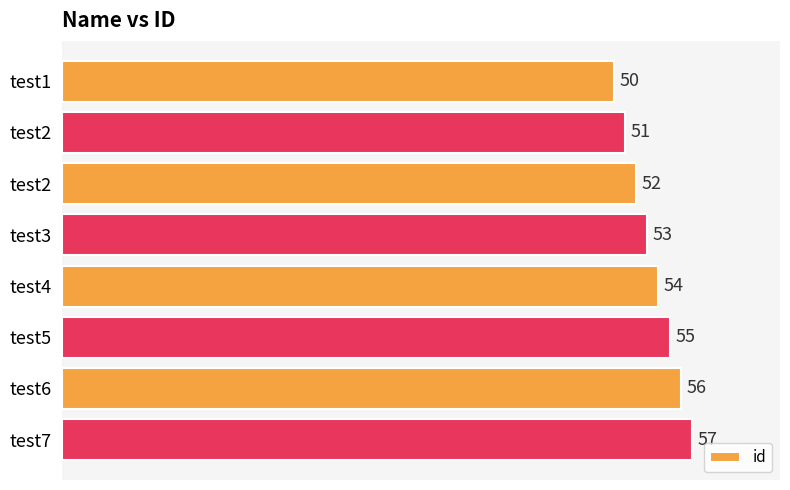

Does the chart contain any negative values?

No